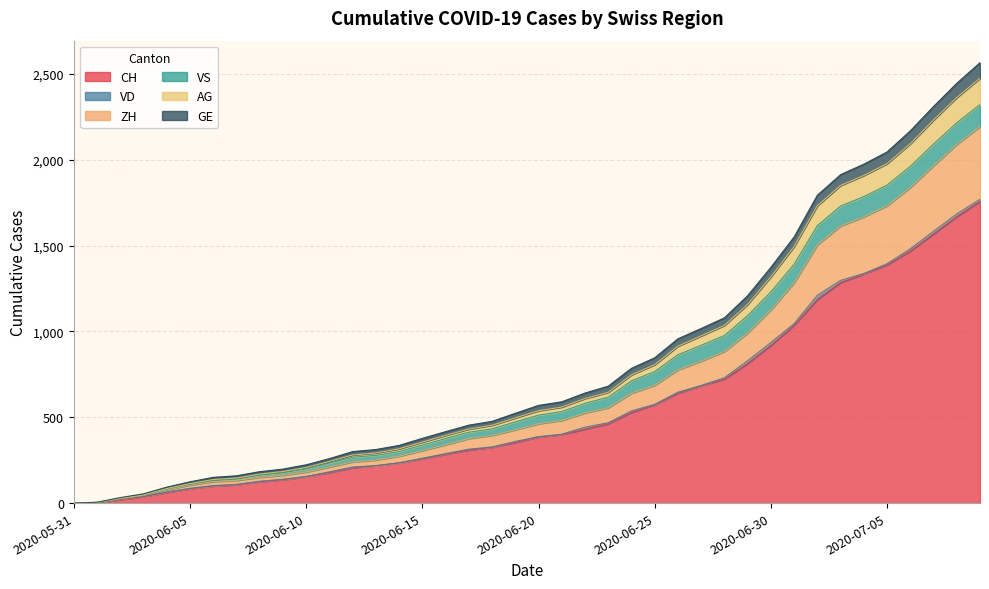

Does the chart have visible grid lines?

Yes